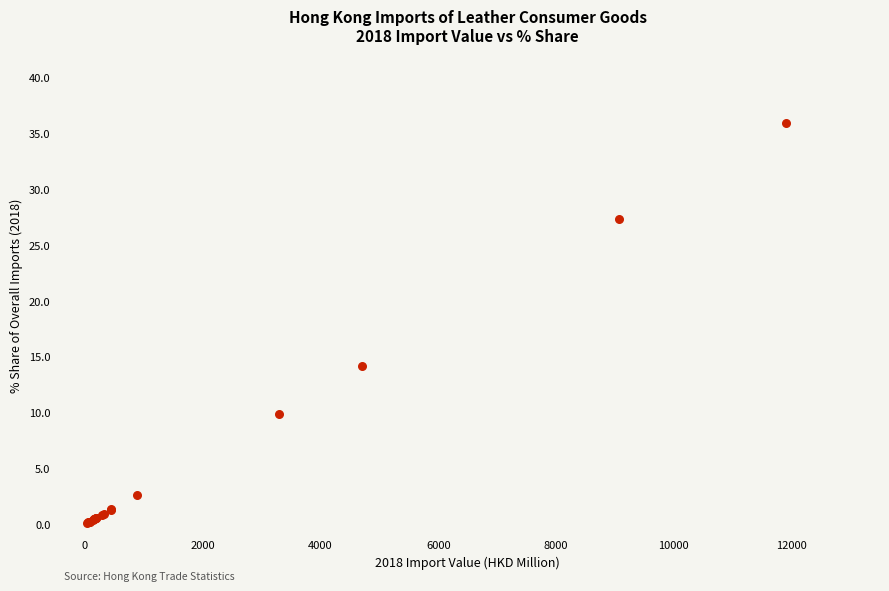

What Y value in the scatter plot is closest to 17?

14.2